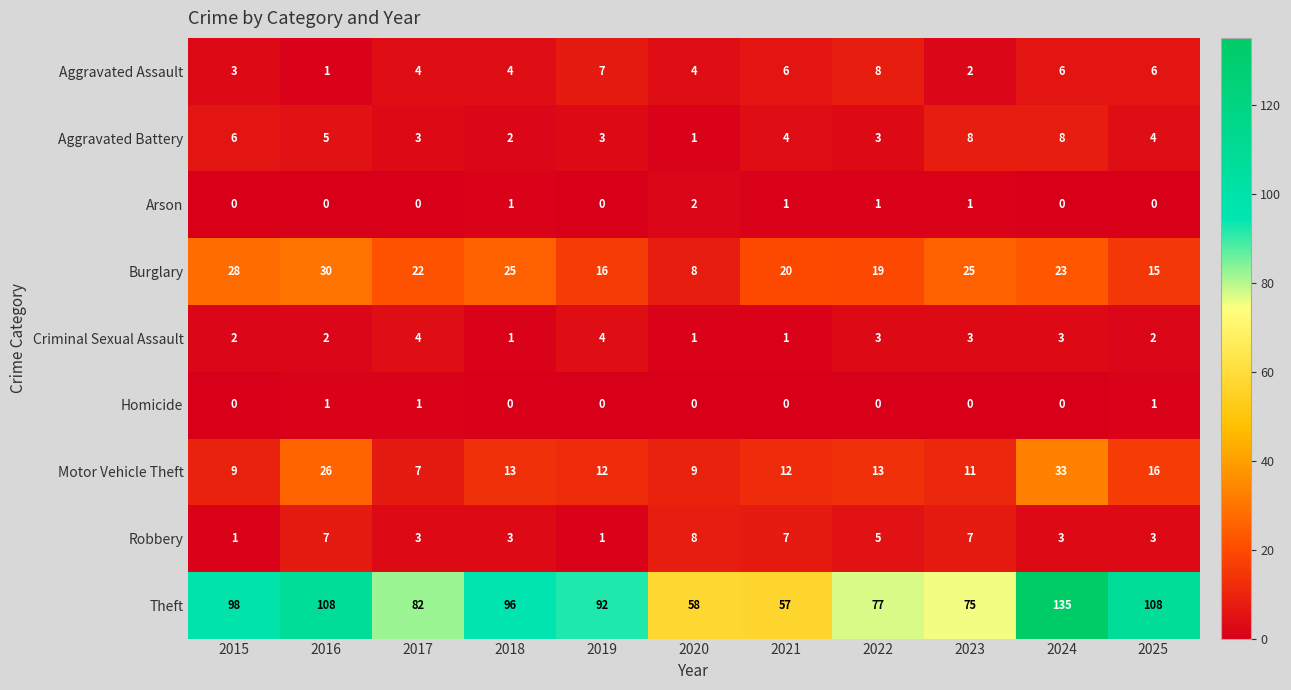

At 2025, list the series in order from smallest to largest.

Arson, Homicide, Criminal Sexual Assault, Robbery, Aggravated Battery, Aggravated Assault, Burglary, Motor Vehicle Theft, Theft